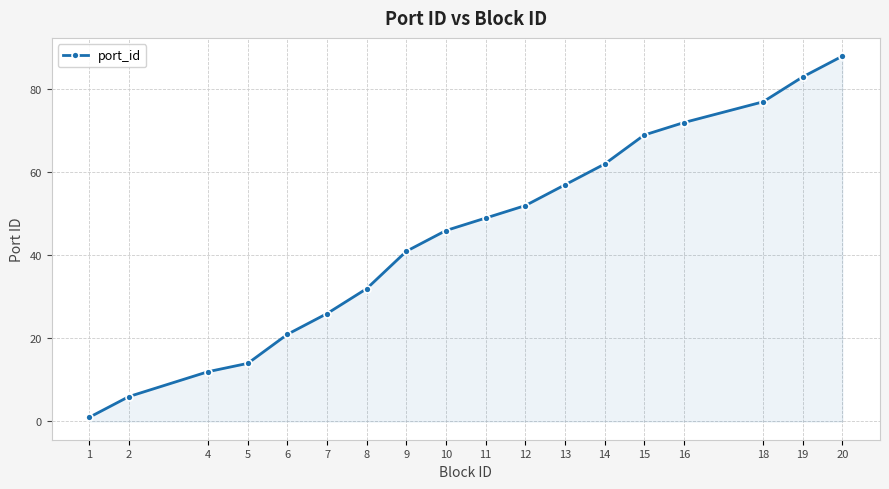

Where is the data nearest to the value 44?

10